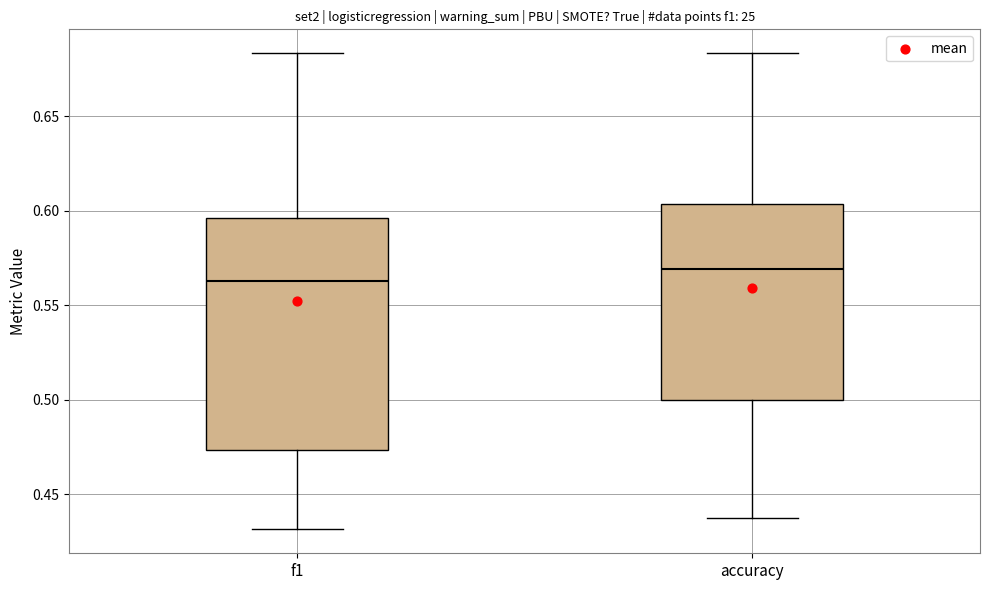

Comparing the boxes themselves (not the whiskers), which one is the tallest?

f1